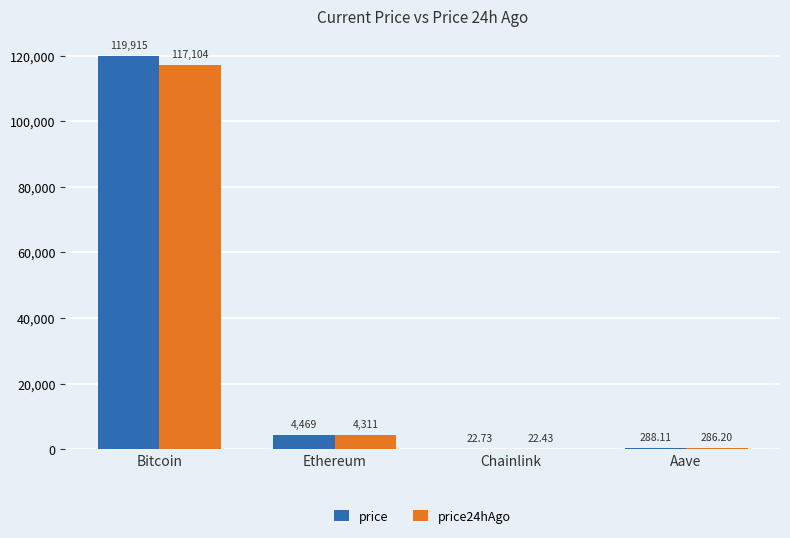

What is the spread (max minus min) of values at Ethereum?

158.1